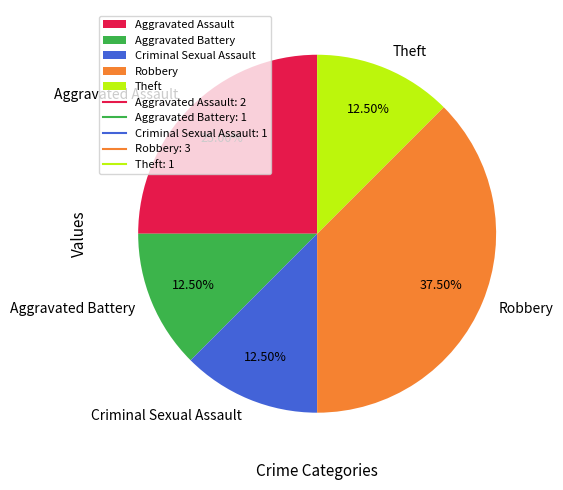

Which slice is the largest?

Robbery